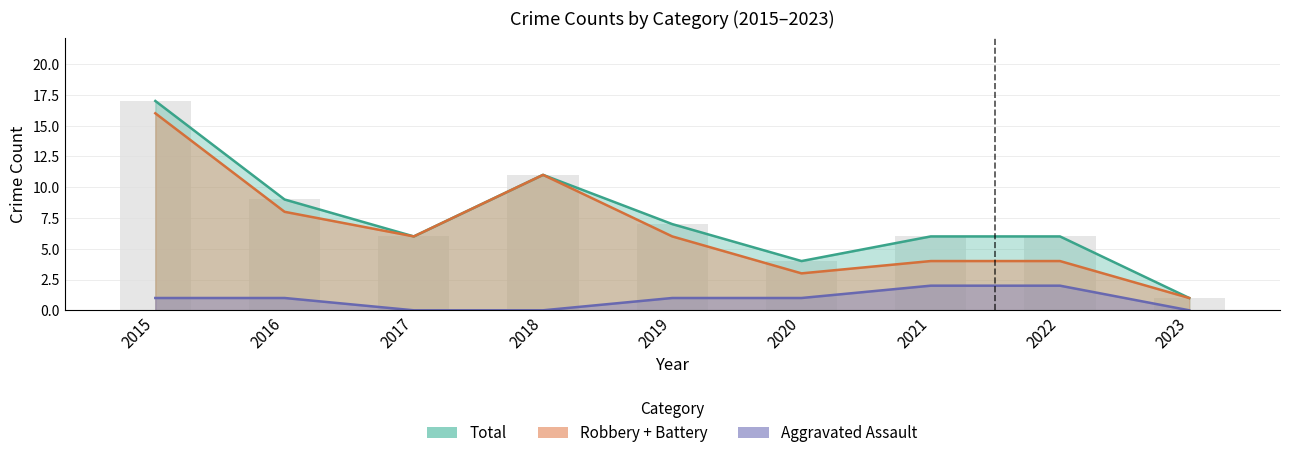

At how many categories does at least one series exceed 4?

7